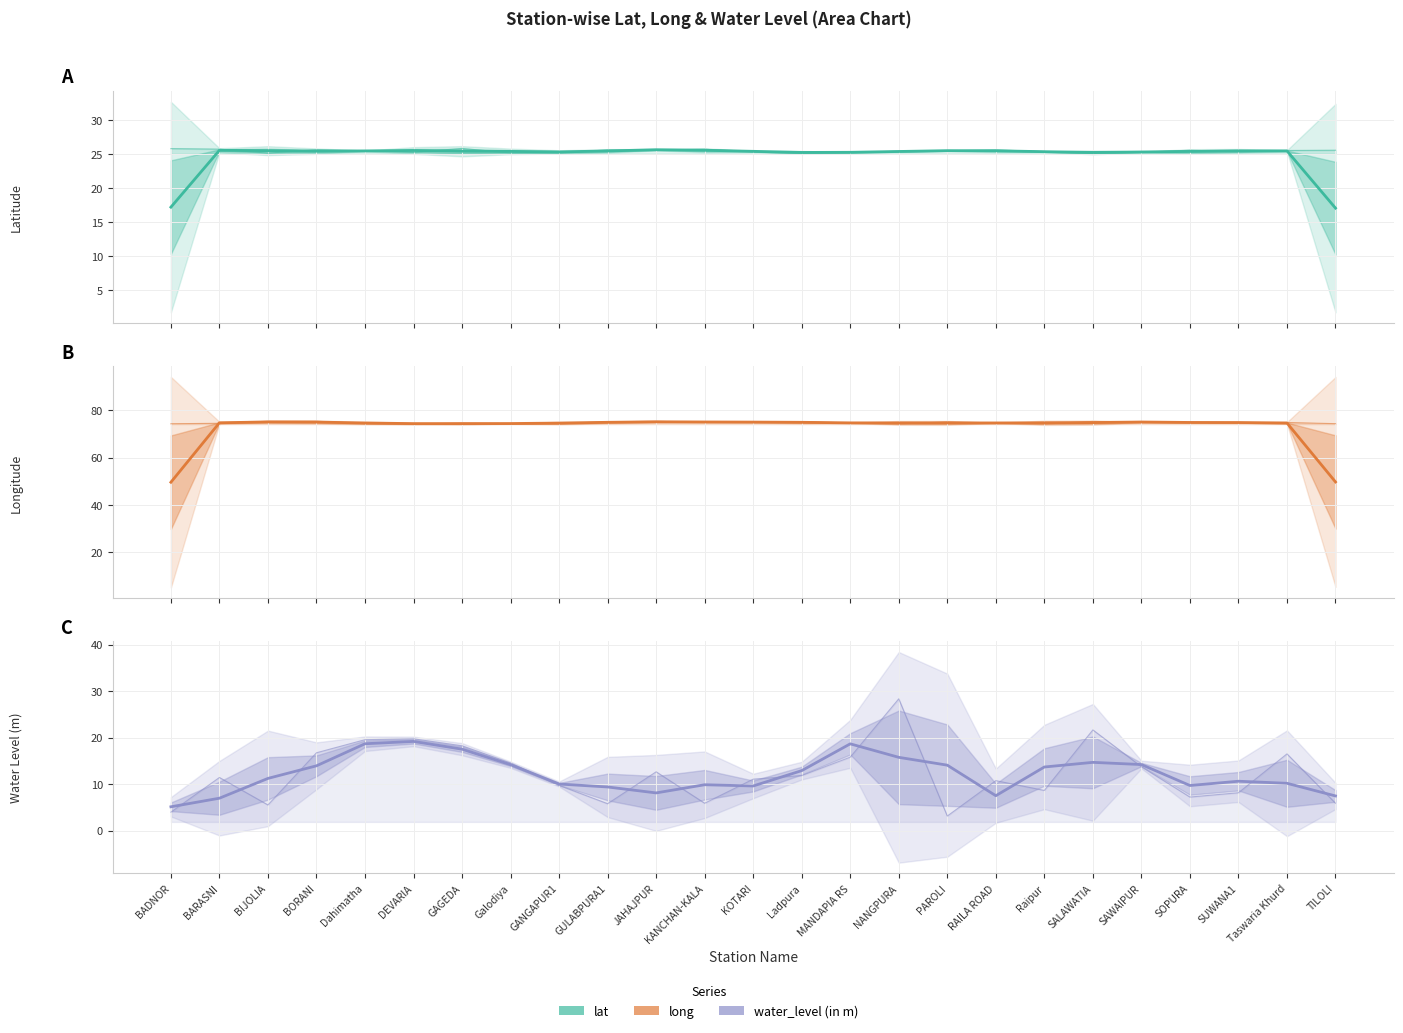

Between GANGAPUR1 and Taswaria Khurd, which is larger?

Taswaria Khurd